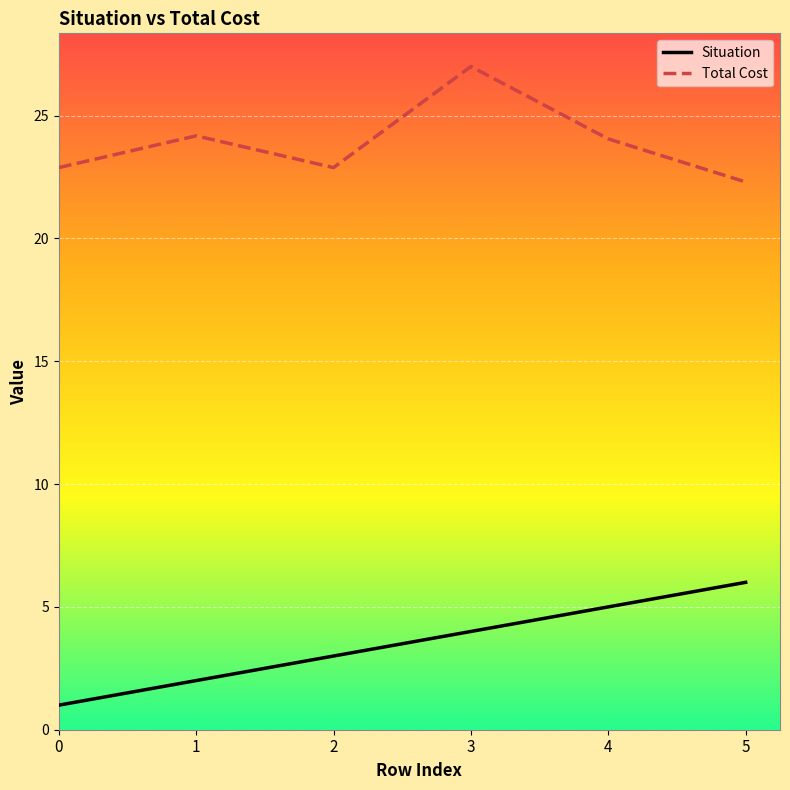

Reading right to left, extract all data points from this chart.

Situation: 6.0	5.0	4.0	3.0	2.0	1.0
Total Cost: 22.3	24.1	27.0	22.9	24.2	22.9